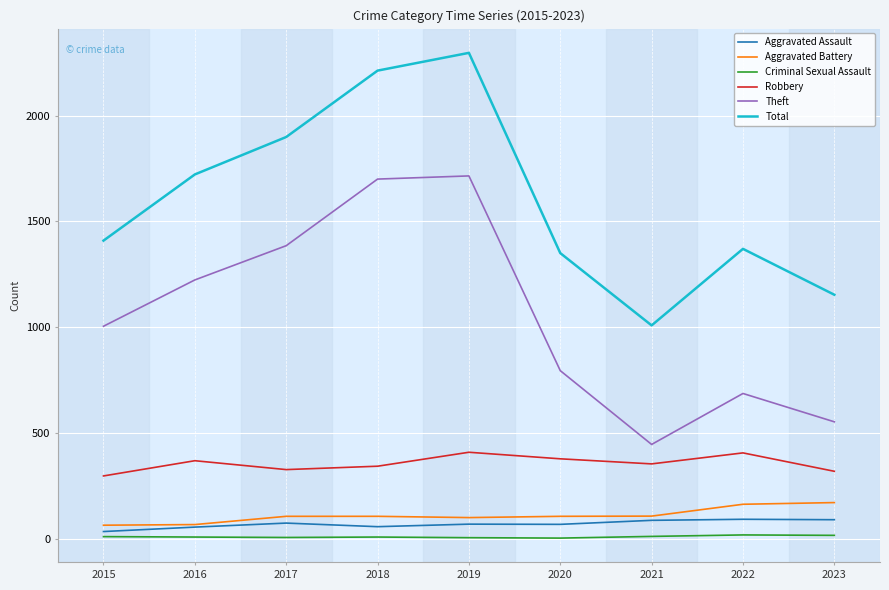

In Aggravated Assault, how many points are higher than both neighbors (excluding endpoints)?

3